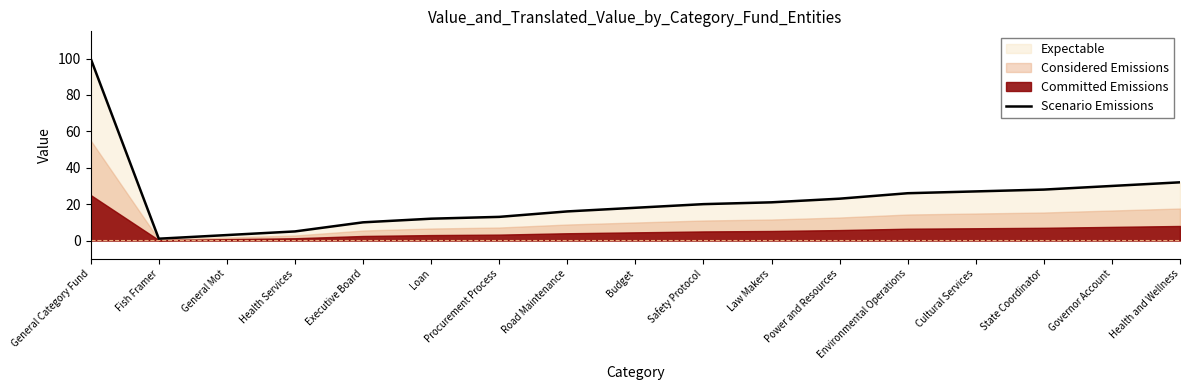

How many values exceed 20?

8